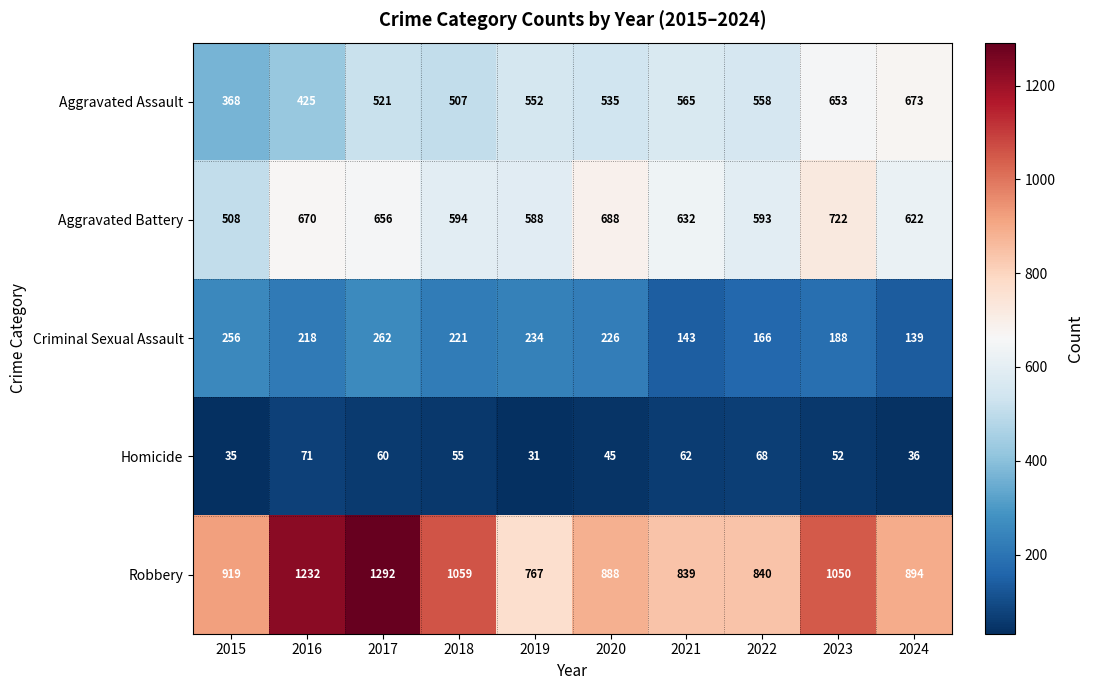

At 2024, list the series in order from largest to smallest.

Robbery, Aggravated Assault, Aggravated Battery, Criminal Sexual Assault, Homicide